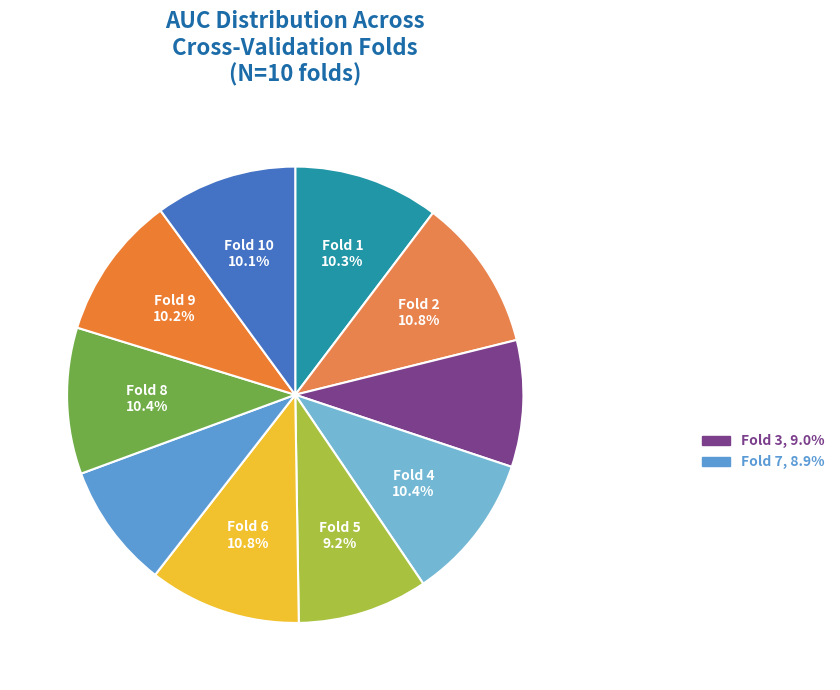

To the nearest percent, what is the average slice percentage?

10%